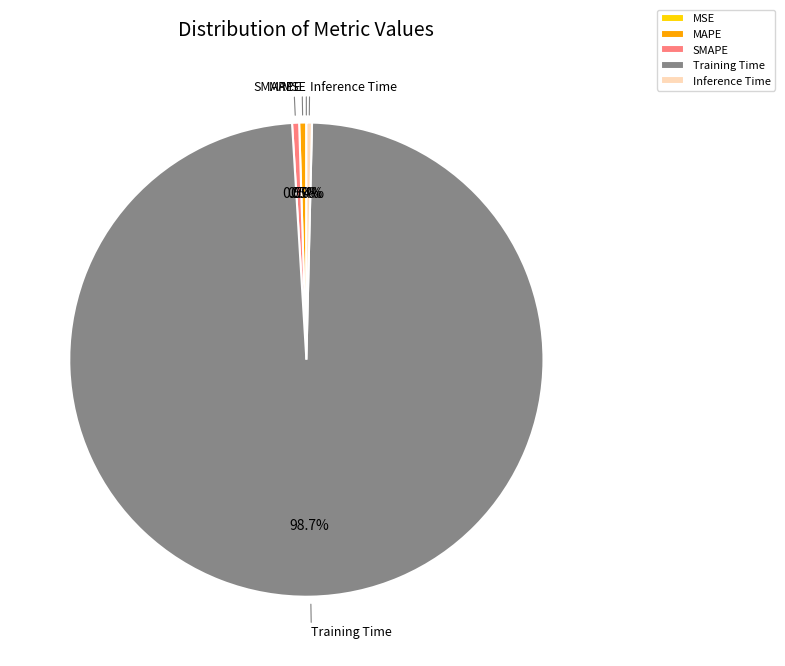

Is it true that Training Time is 89% of the pie?

False